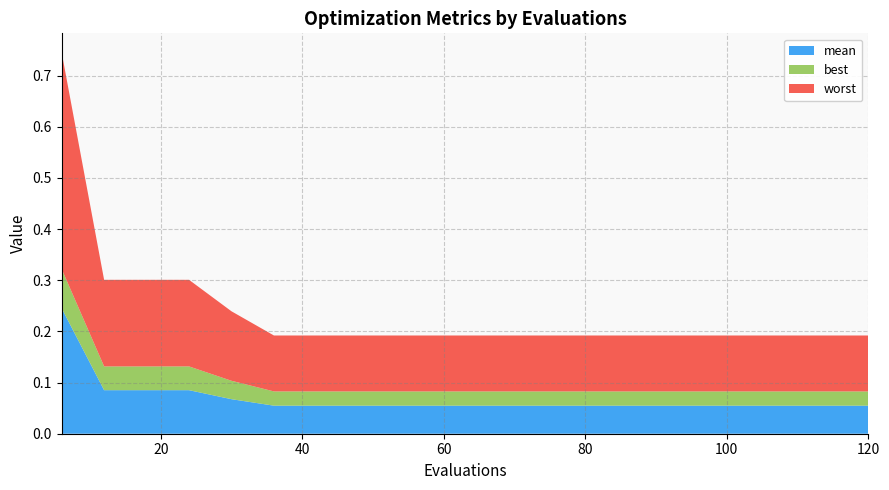

Reading left to right, extract all data points from this chart.

mean: 6=0.2	12=0.1	18=0.1	24=0.1	30=0.1	36=0.1	42=0.1	48=0.1	54=0.1	60=0.1	66=0.1	72=0.1	78=0.1	84=0.1	90=0.1	96=0.1	102=0.1	108=0.1	114=0.1	120=0.1
best: 6=0.1	12=0.0	18=0.0	24=0.0	30=0.0	36=0.0	42=0.0	48=0.0	54=0.0	60=0.0	66=0.0	72=0.0	78=0.0	84=0.0	90=0.0	96=0.0	102=0.0	108=0.0	114=0.0	120=0.0
worst: 6=0.4	12=0.2	18=0.2	24=0.2	30=0.1	36=0.1	42=0.1	48=0.1	54=0.1	60=0.1	66=0.1	72=0.1	78=0.1	84=0.1	90=0.1	96=0.1	102=0.1	108=0.1	114=0.1	120=0.1